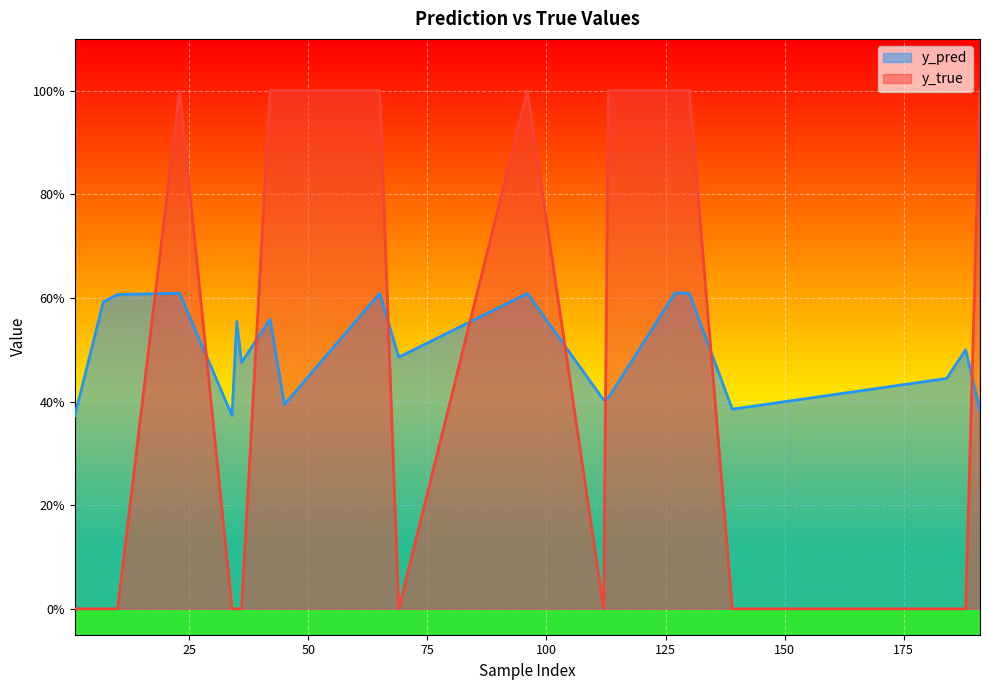

At how many categories does at least one series exceed 0?

20